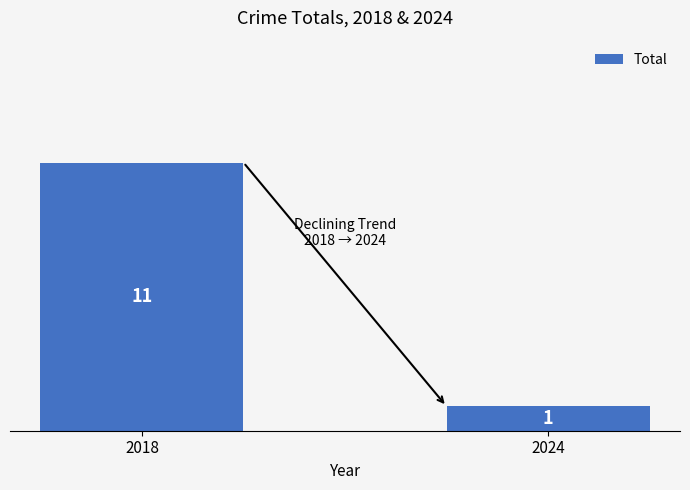

What is the sum of the values at 2018 and 2024?

12